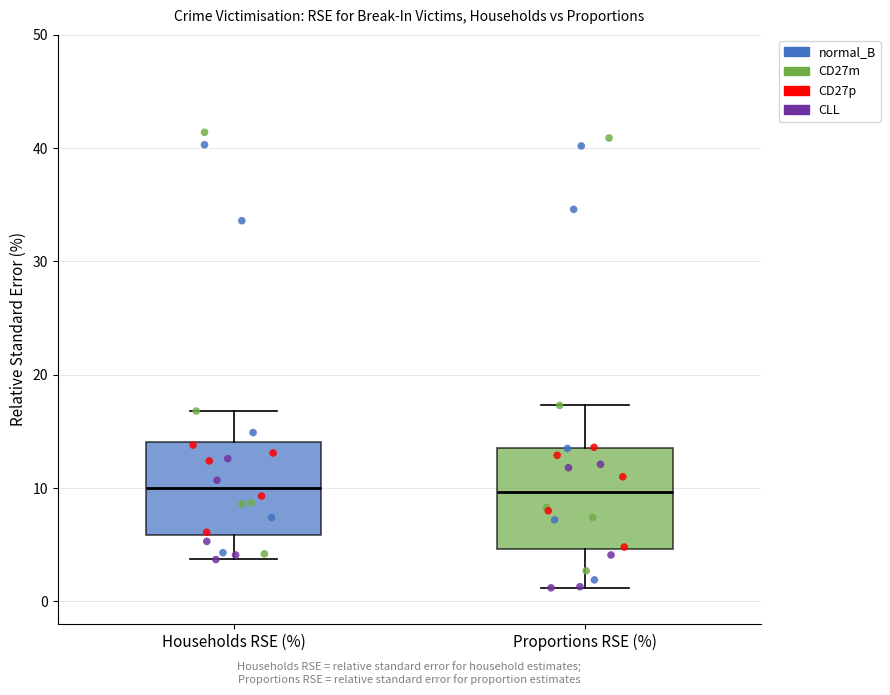

Where does the upper whisker of the box for Households RSE (%) end on the y-axis? The values are not printed on the chart, so give them approximately, as read against the axis.

17